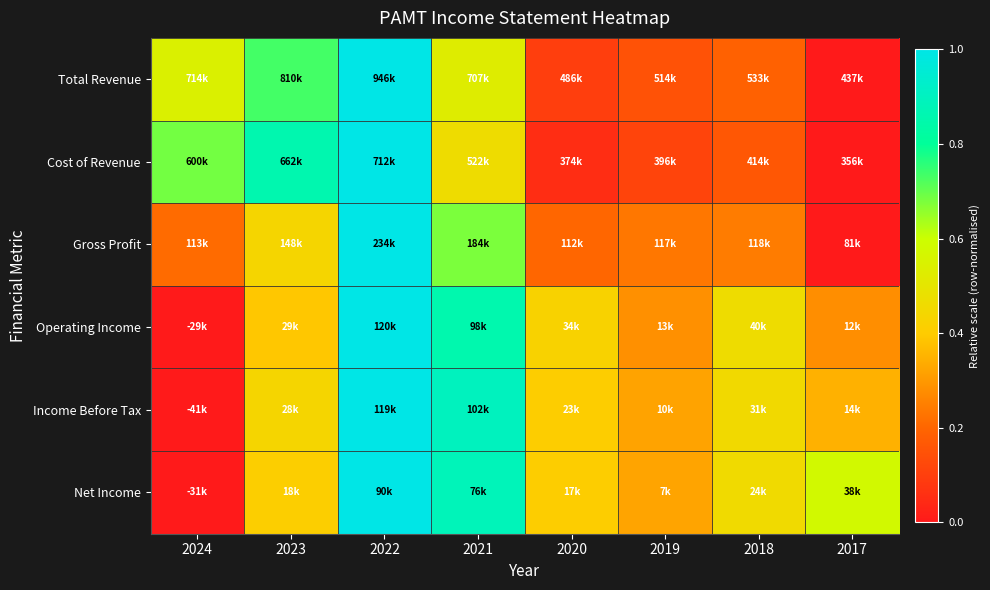

Which series has the largest range (max minus min)?

Total Revenue